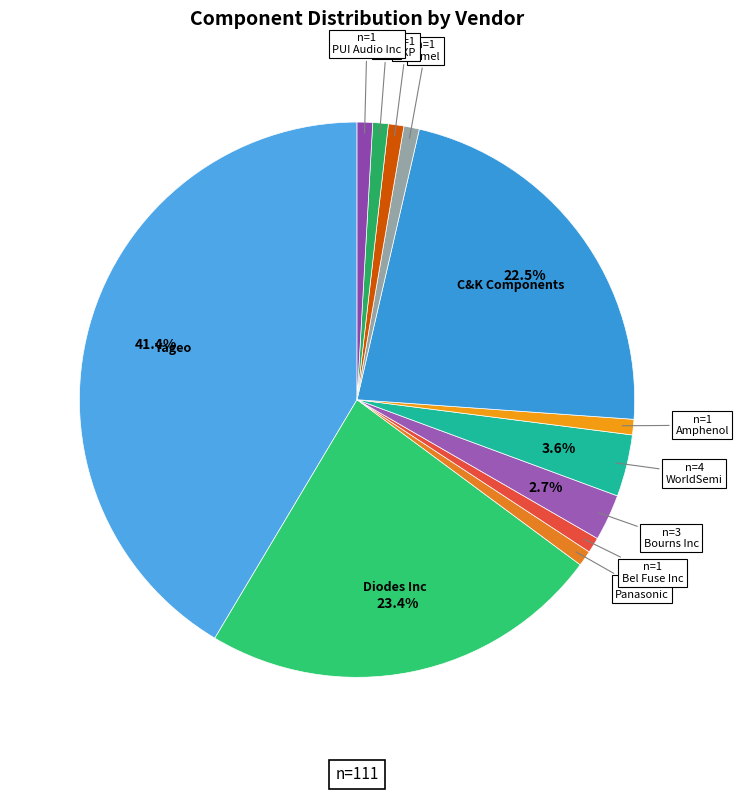

Count the number of slices in the pie.

12